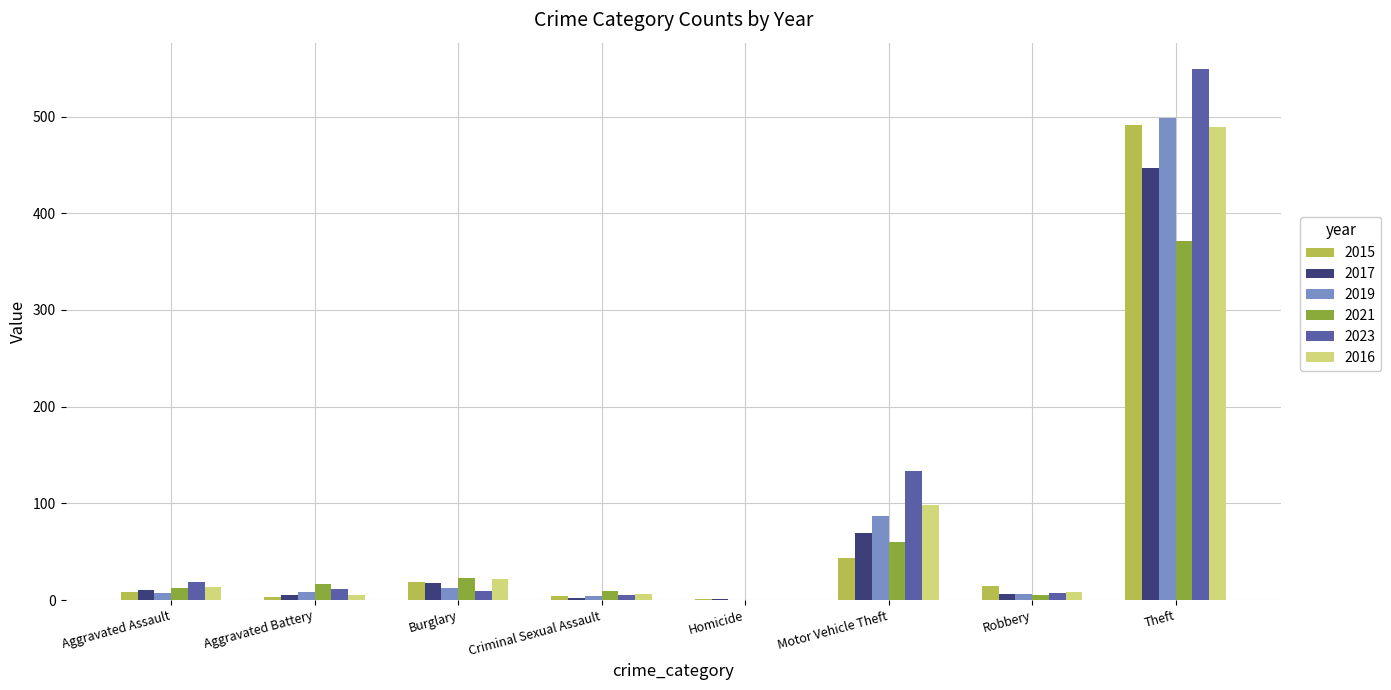

The 2021 series shows 12 at Aggravated Assault. True or false?

True